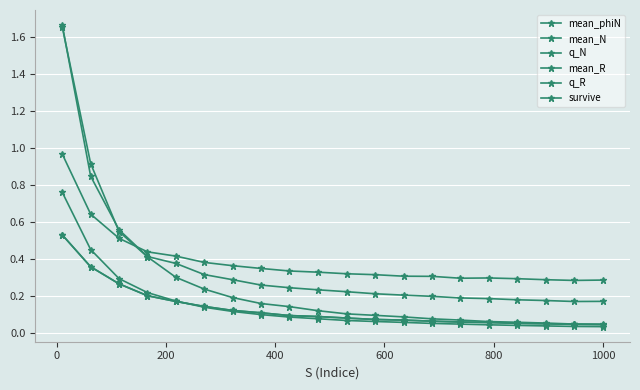

Is this an area chart (filled region under the line)?

No